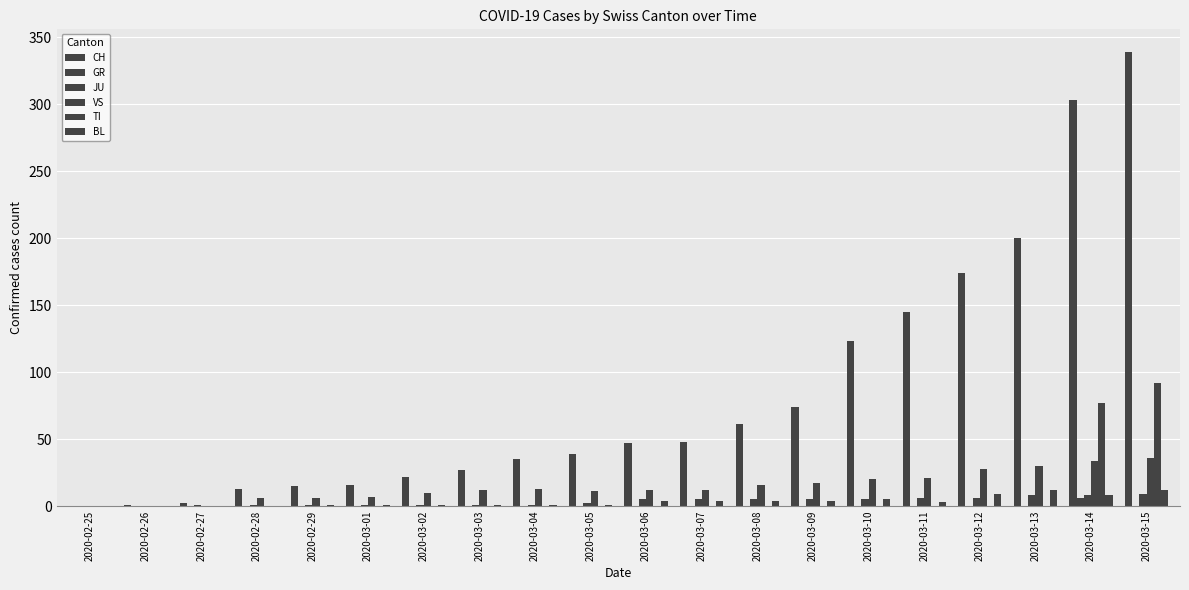

What is the sum of all CH values?

1684